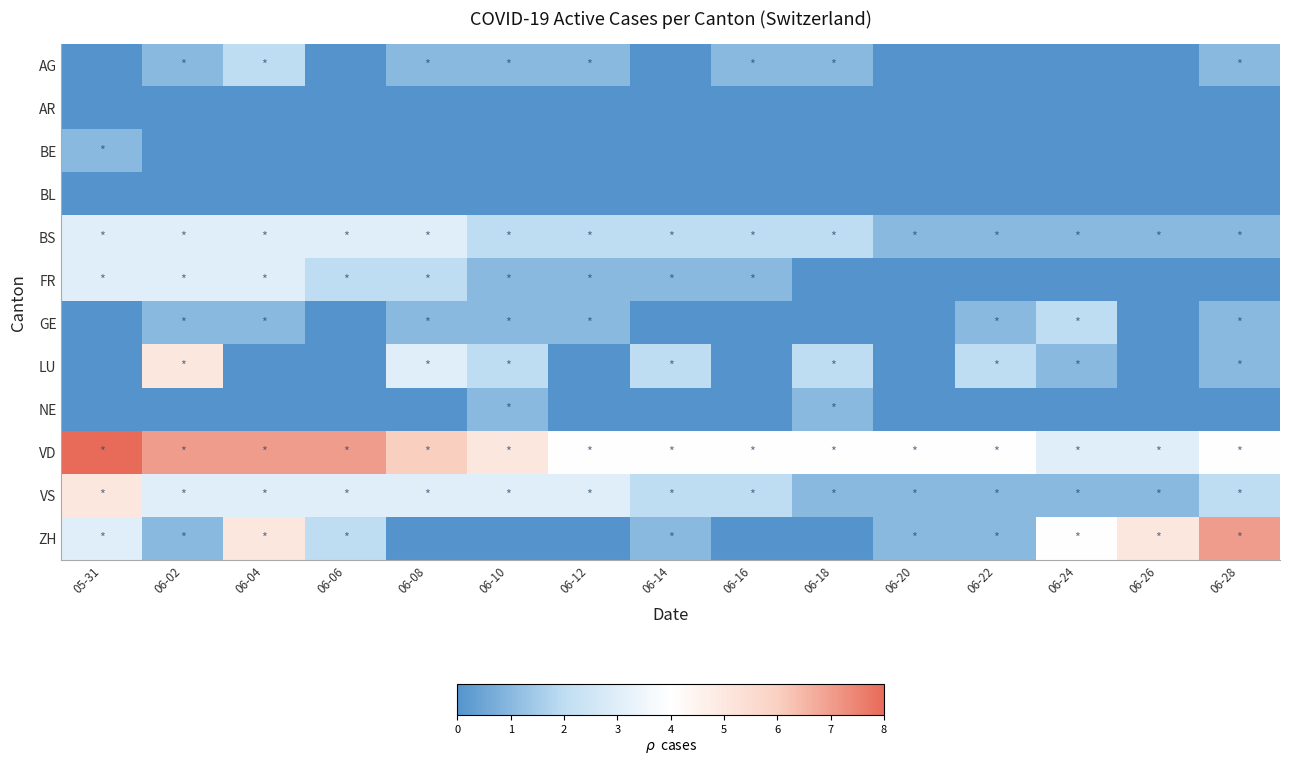

Between 06-28 and 06-12, which is larger?

06-28